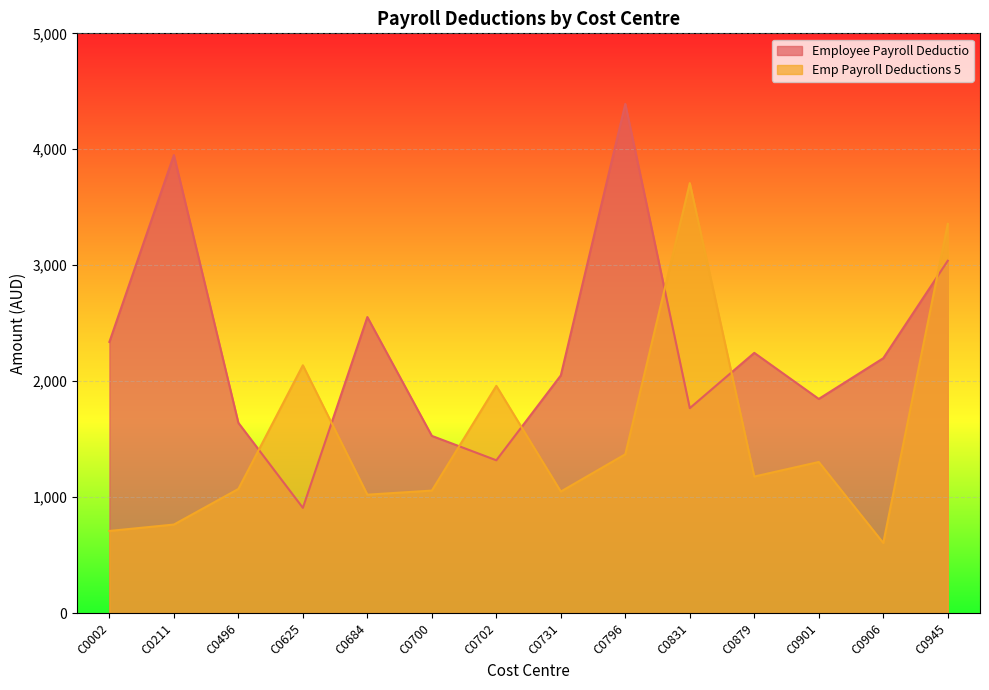

True or false: Emp Payroll Deductions 5 and Employee Payroll Deductio cross at least once.

True